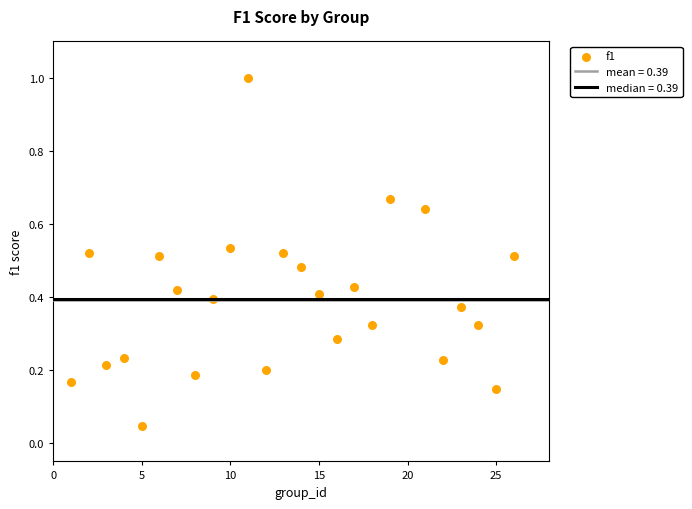

What is the range of X values (max minus min)?

25.0